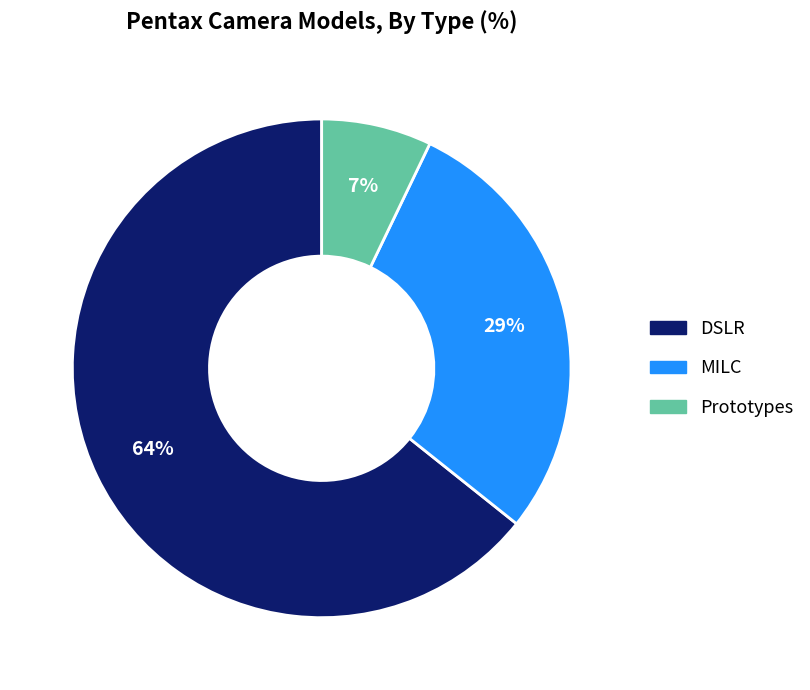

To the nearest percent, what is the difference between the largest and smallest slice percentages?

57%